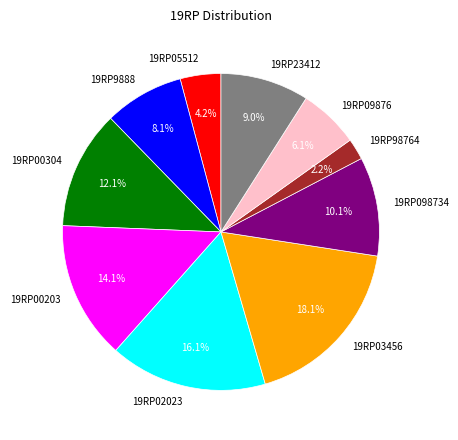

What is the largest slice in the pie chart?

19RP03456